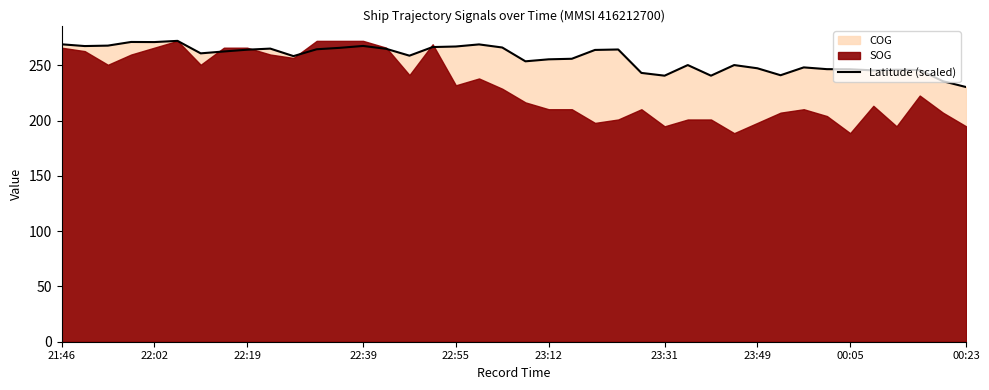

The chart shows a value of 248.2 at 32. True or false?

True